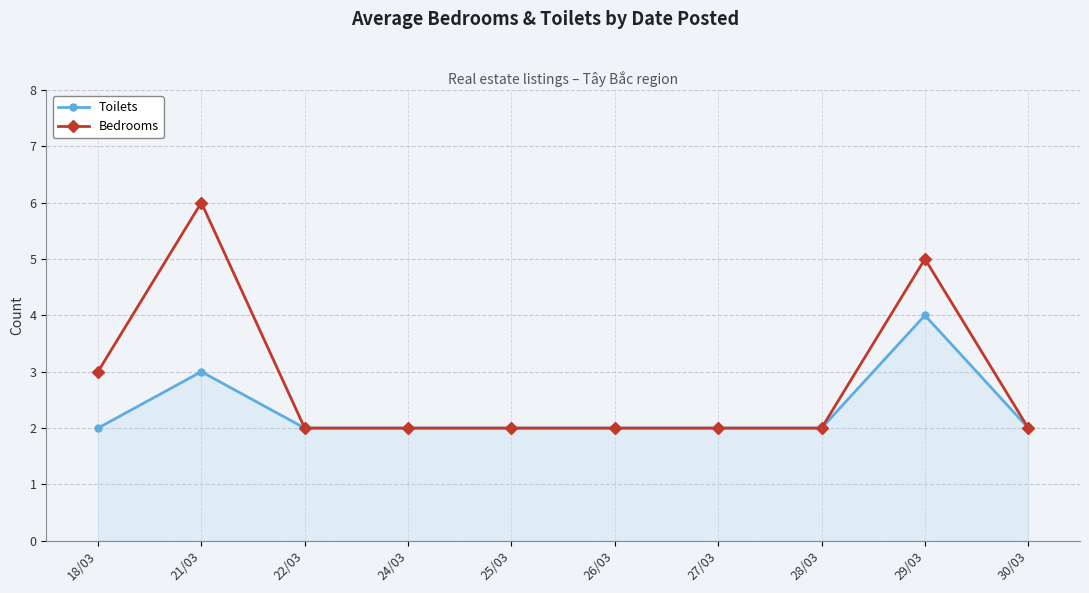

Does the chart have visible grid lines?

Yes